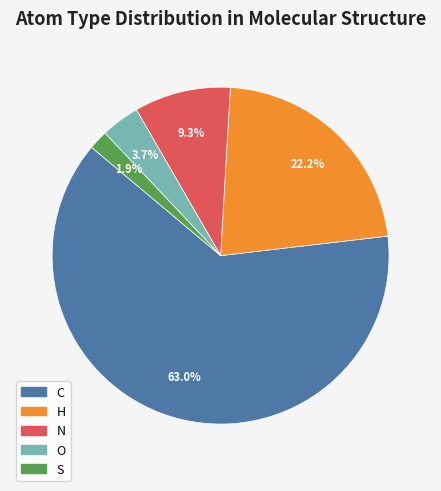

To the nearest percent, what portion does N represent?

9%